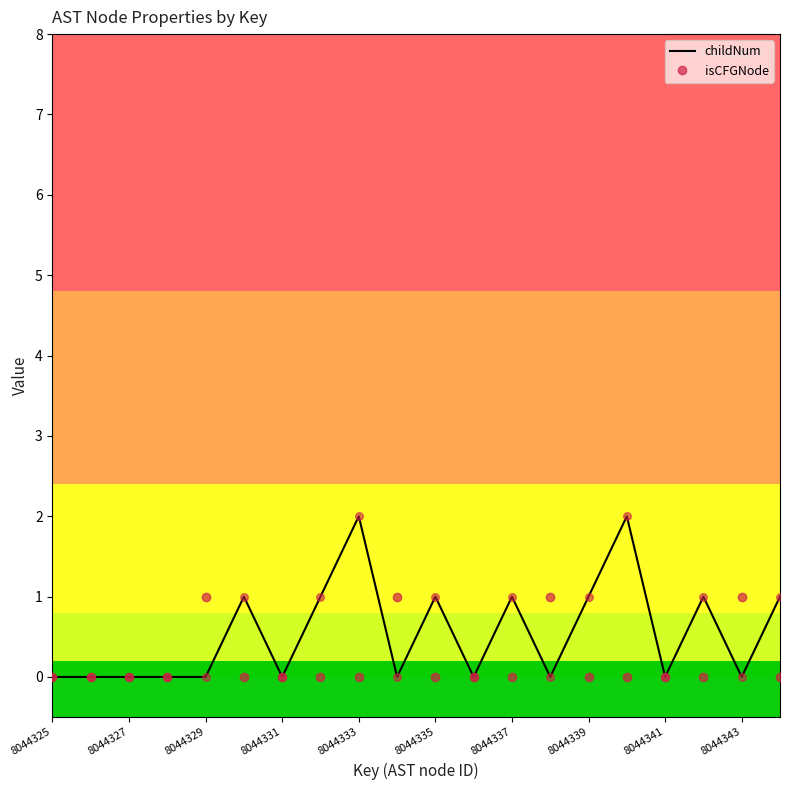

Which series has the largest total across all categories?

childNum